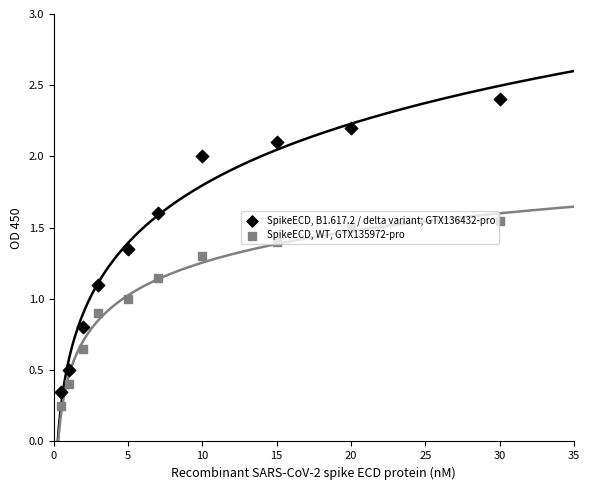

Which series contains the lowest Y value?

SpikeECD, WT, GTX135972-pro